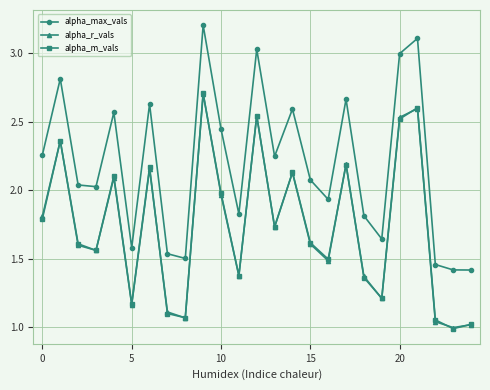

Which series has the largest total across all categories?

alpha_max_vals